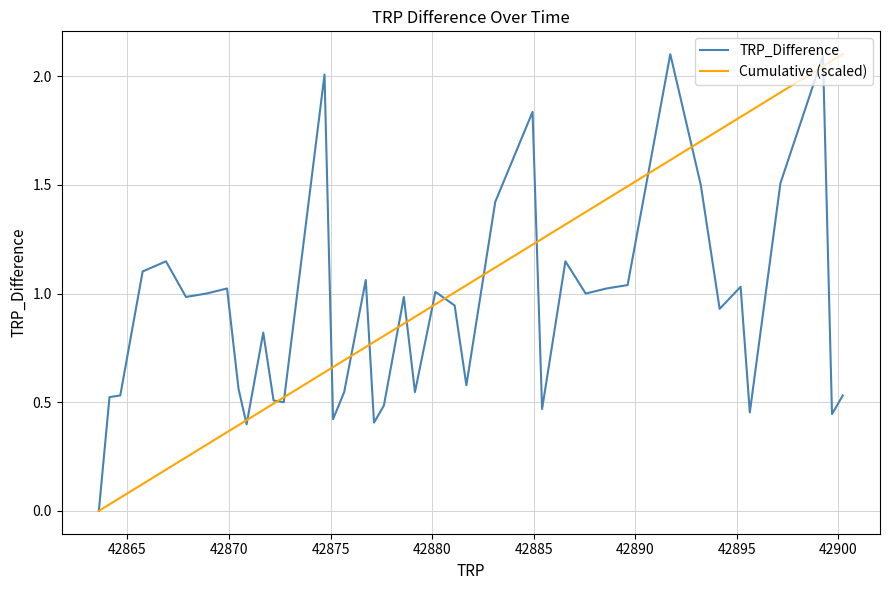

Which series ends up on top after the final intersection of Cumulative (scaled) and TRP_Difference?

Cumulative (scaled)